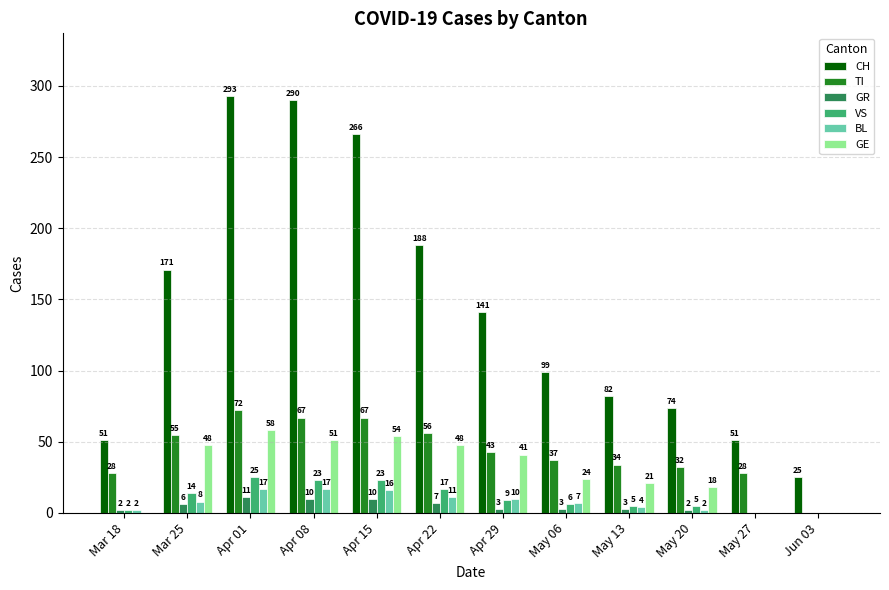

At which category is the sum across all series the highest?

Apr 01